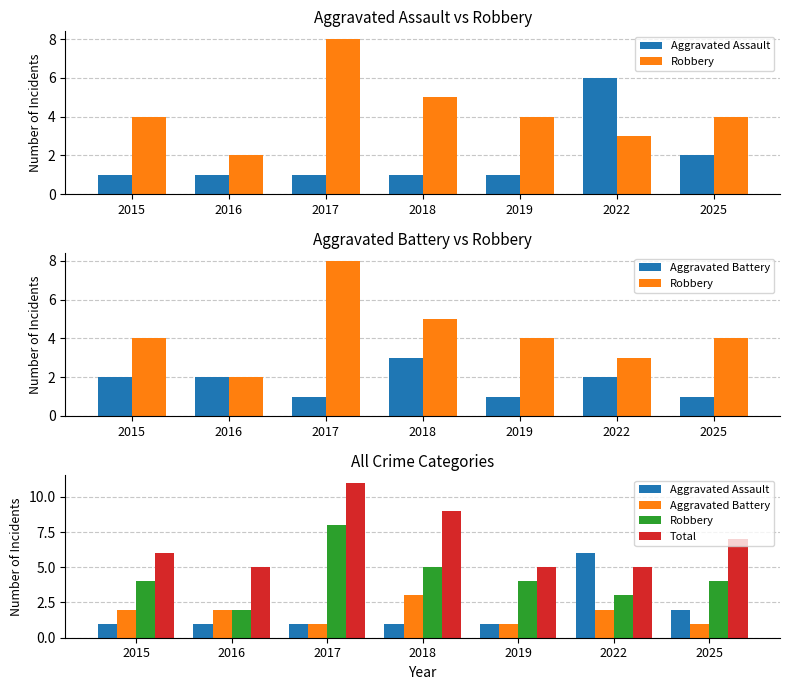

What value does the Aggravated Battery series have at 2015?

2